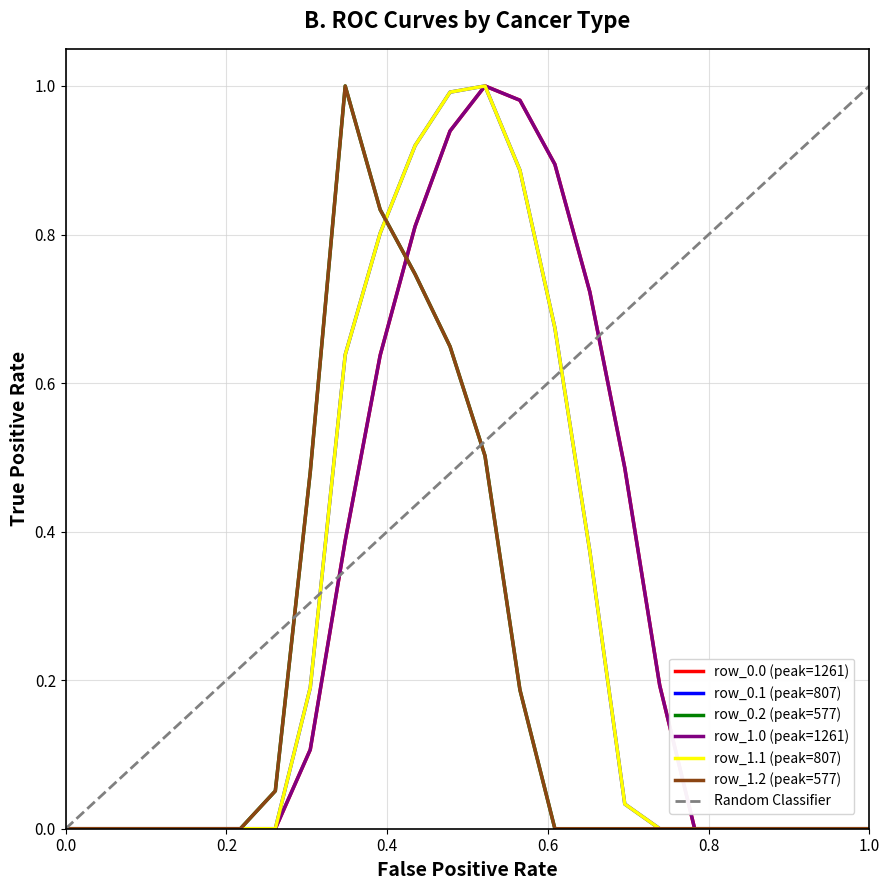

How many lines are shown in the chart?

6